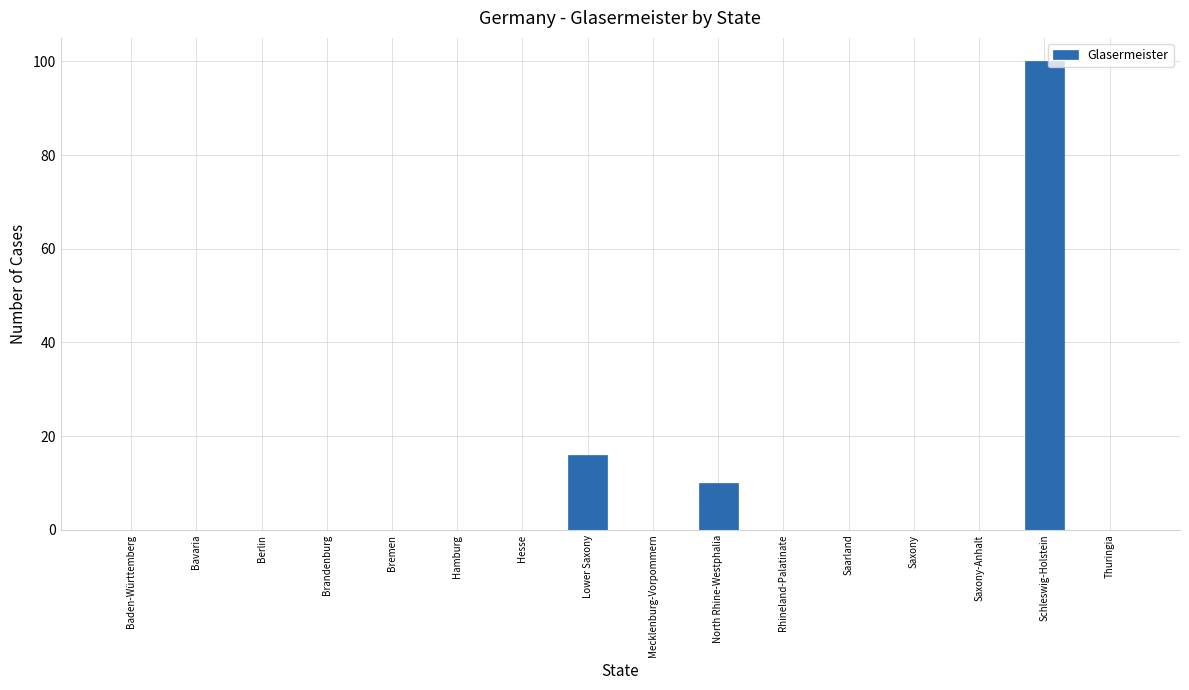

What is the sum of all values?

126